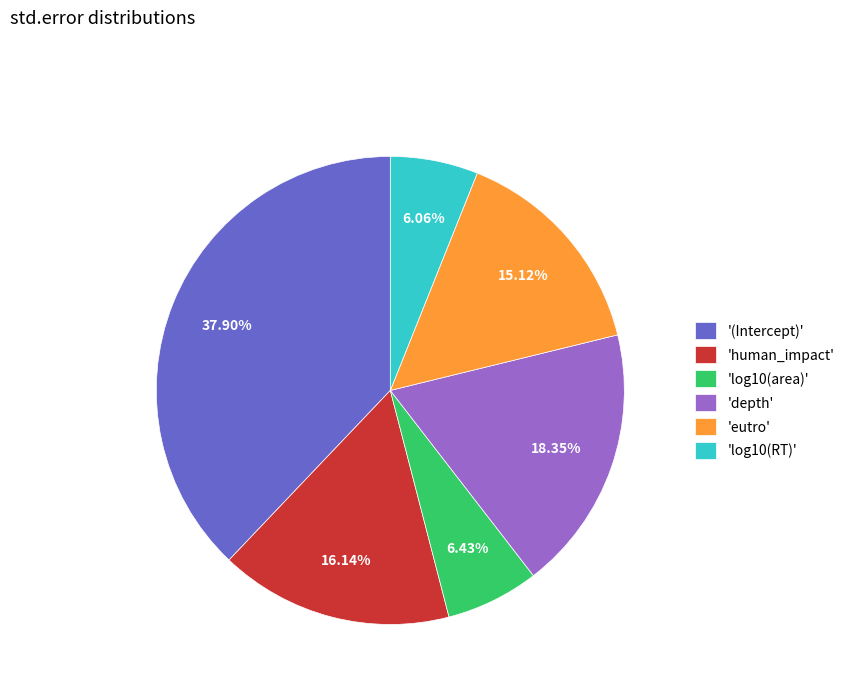

Does 'log10(area)' represent more than half of the total?

No